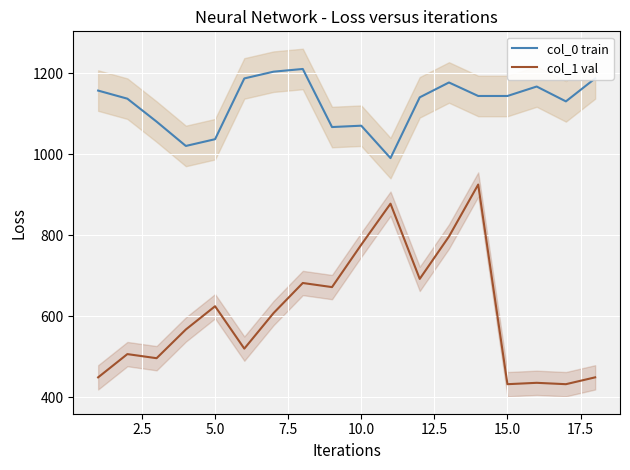

Is it true that col_1 val equals 432.0 at 15.0?

True